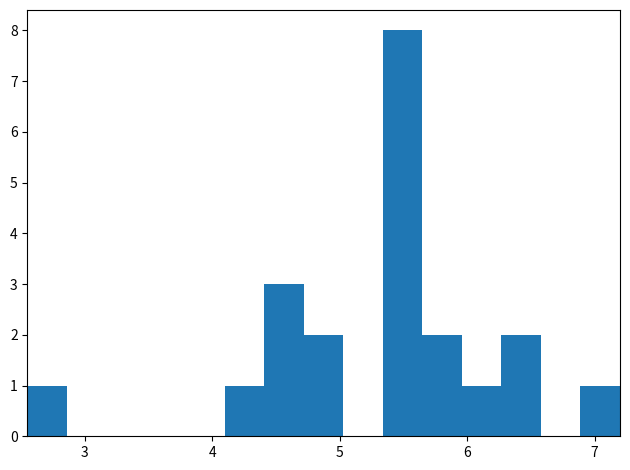

Read against the x-axis, roughly where is the centre of the tallest bar?

5.5